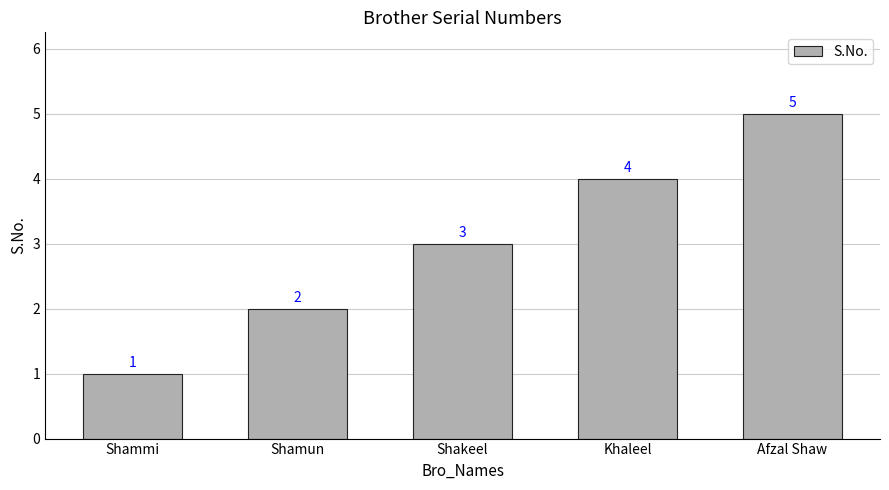

Count the values in the range 2 to 4.

3